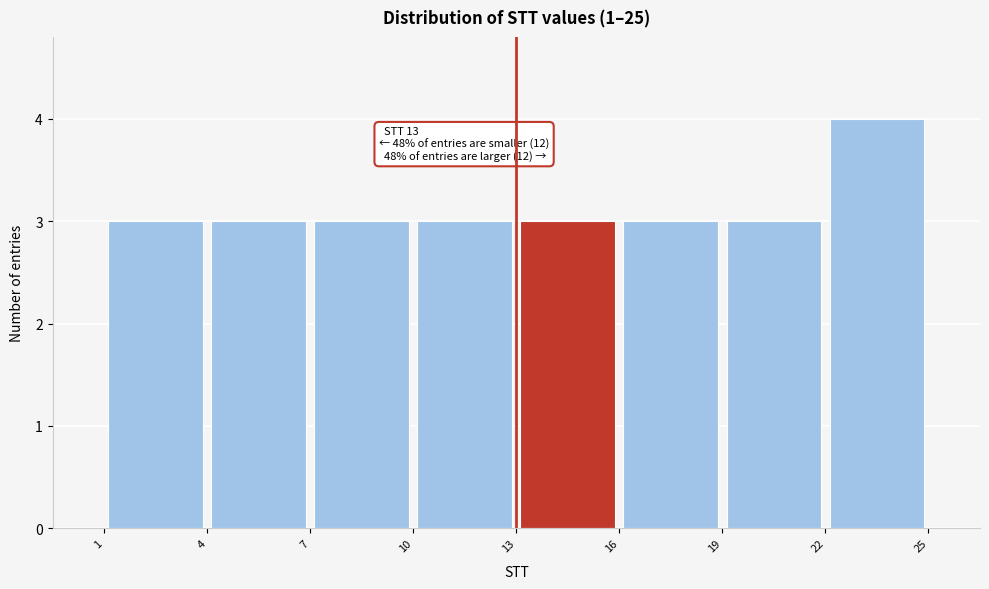

Over which range of the x-axis is the bar tallest?

22 to 25